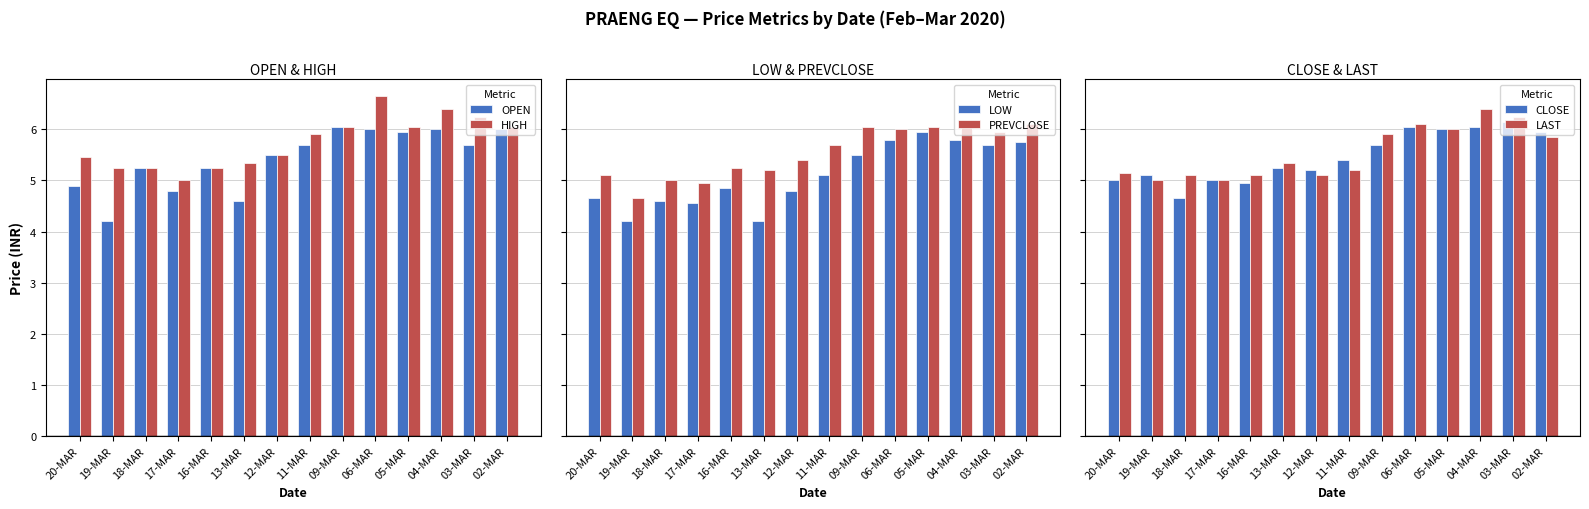

Which category has the lowest value in the LAST series?

19-MAR